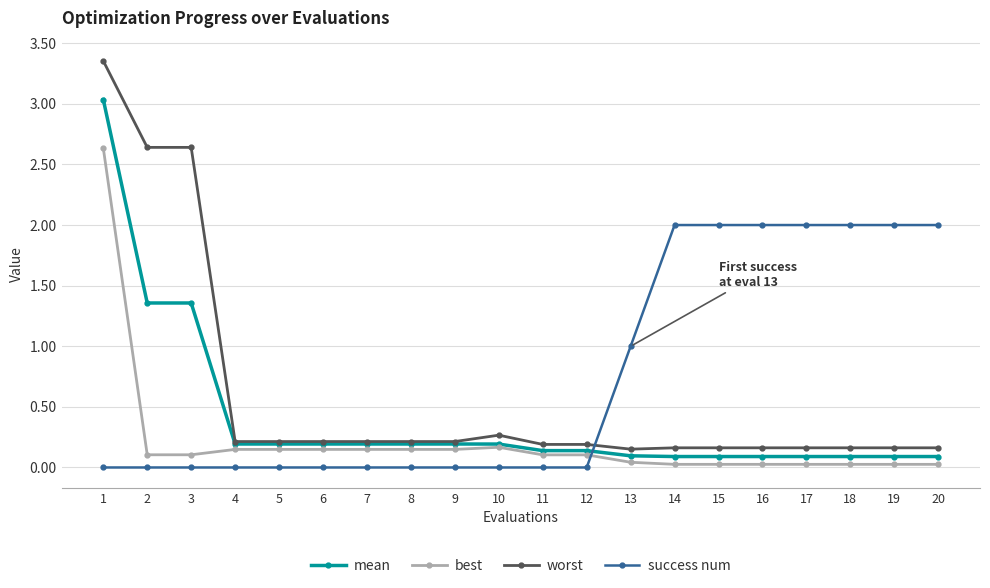

What is the maximum value for success num?

2.0